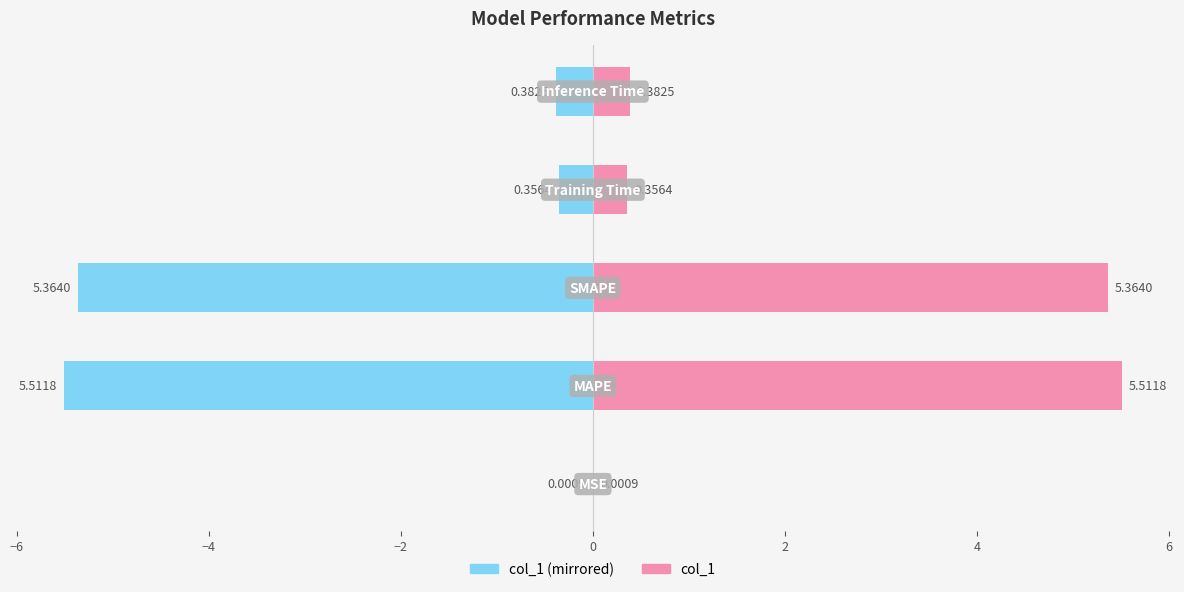

Which series changed the most between −6 and −2?

col_1 (left)